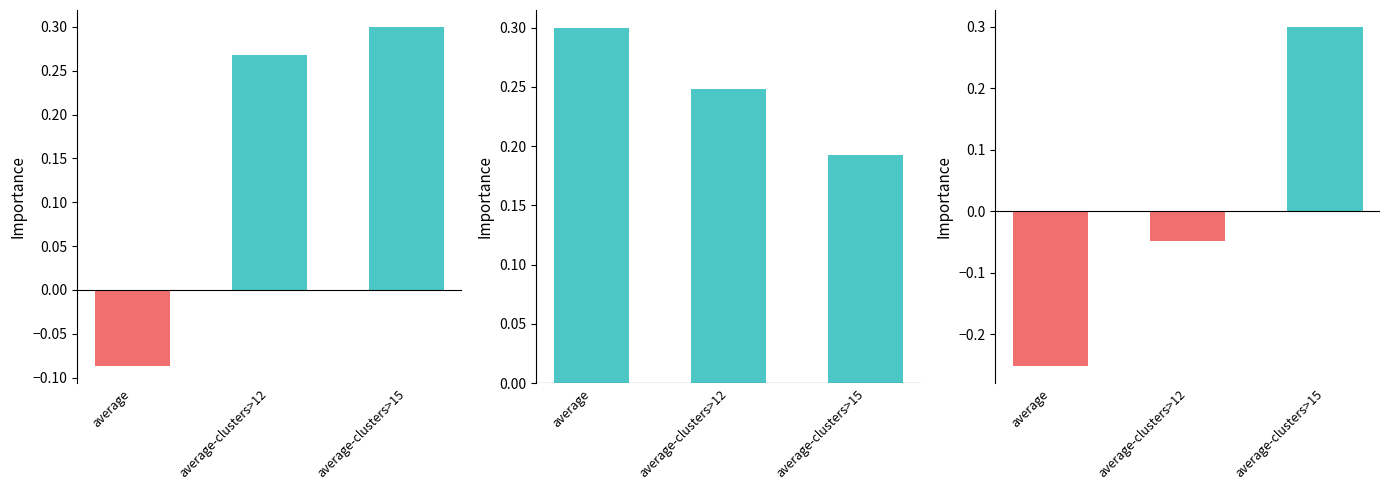

List the series in order of their overall mean, lowest first.

NE Bridge (normalized), Cost Diff (bridge - orig), Runtime Diff (orig - bridge)